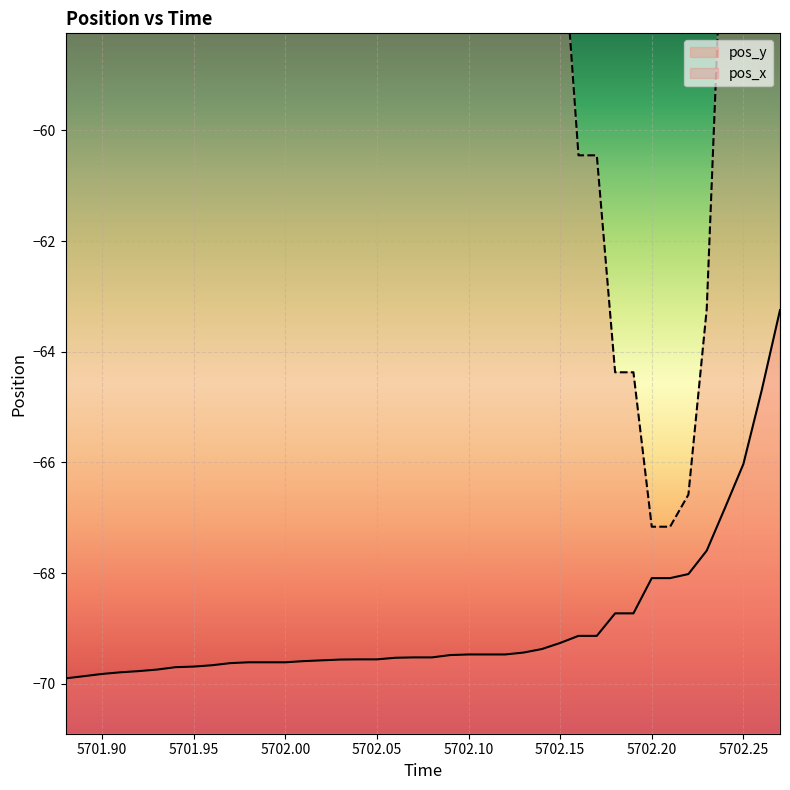

What is the highest value of the pos_x series?

-19.2